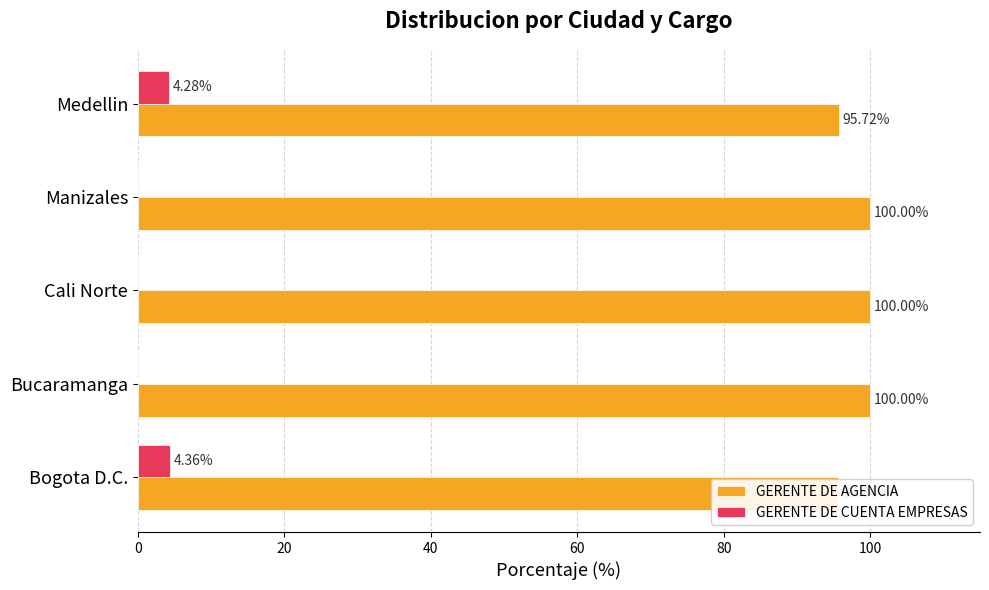

What is the value of the GERENTE DE AGENCIA bar at the 2nd from the left?

100.0